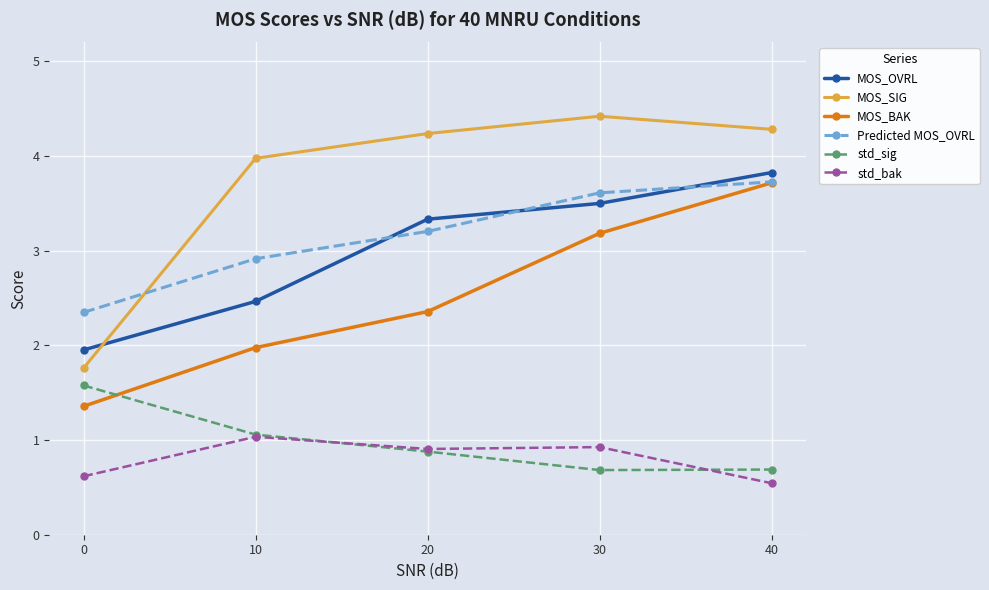

What is the sum of all Predicted MOS_OVRL values?

15.8